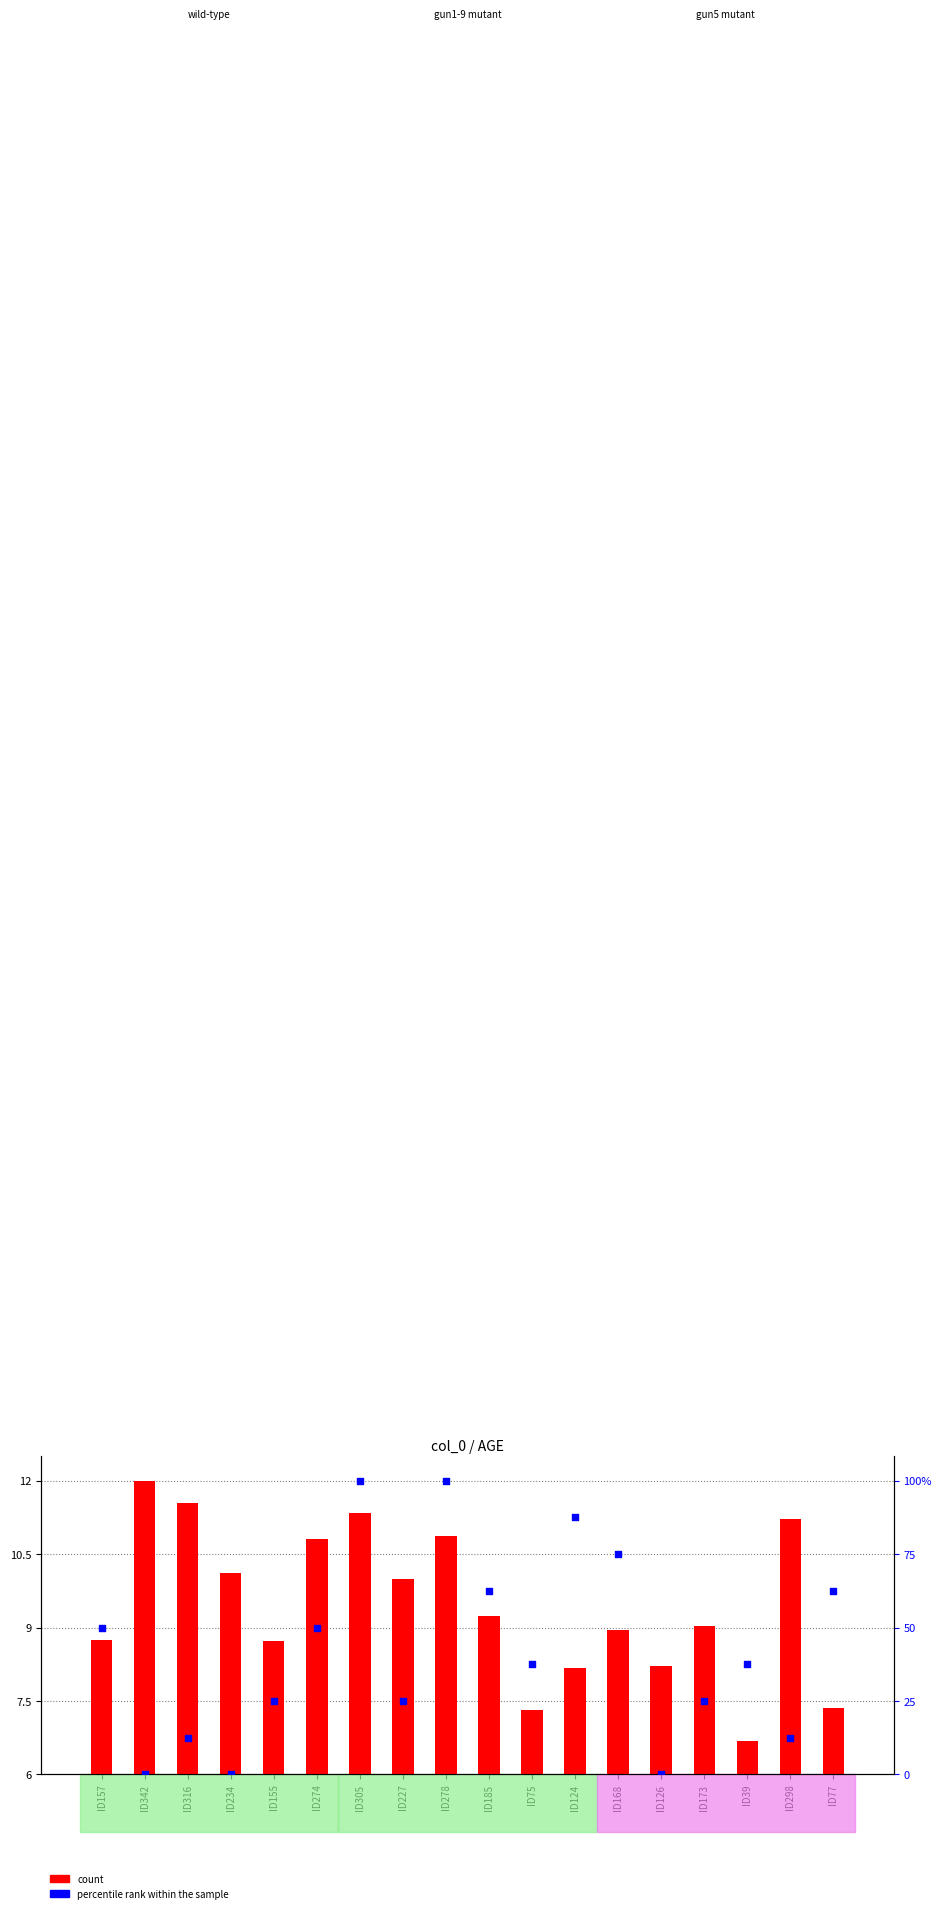

At how many categories does at least one series exceed 11?

6